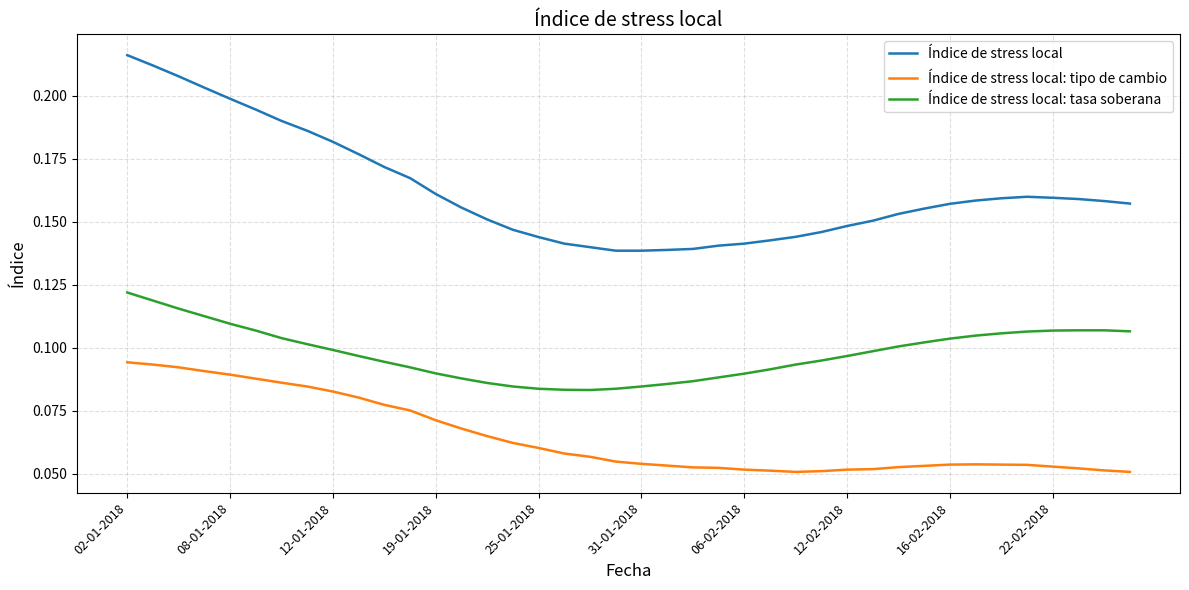

True or false: Índice de stress local: tasa soberana and Índice de stress local: tipo de cambio intersect in this chart.

False